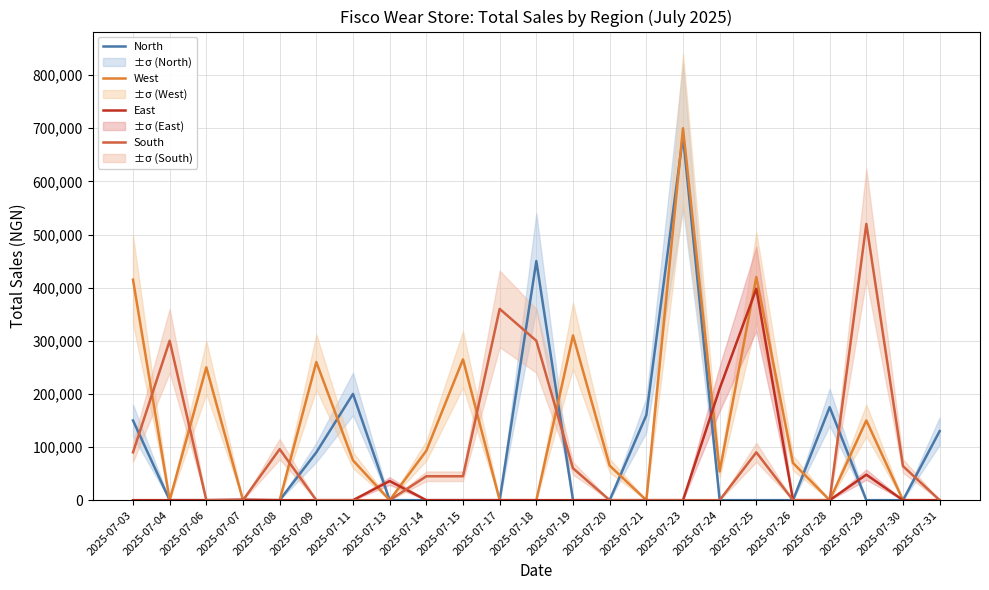

Rank the categories by West value from lowest to highest.

2025-07-04, 2025-07-07, 2025-07-08, 2025-07-13, 2025-07-17, 2025-07-18, 2025-07-21, 2025-07-28, 2025-07-30, 2025-07-31, 2025-07-24, 2025-07-20, 2025-07-26, 2025-07-11, 2025-07-14, 2025-07-29, 2025-07-06, 2025-07-09, 2025-07-15, 2025-07-19, 2025-07-03, 2025-07-25, 2025-07-23